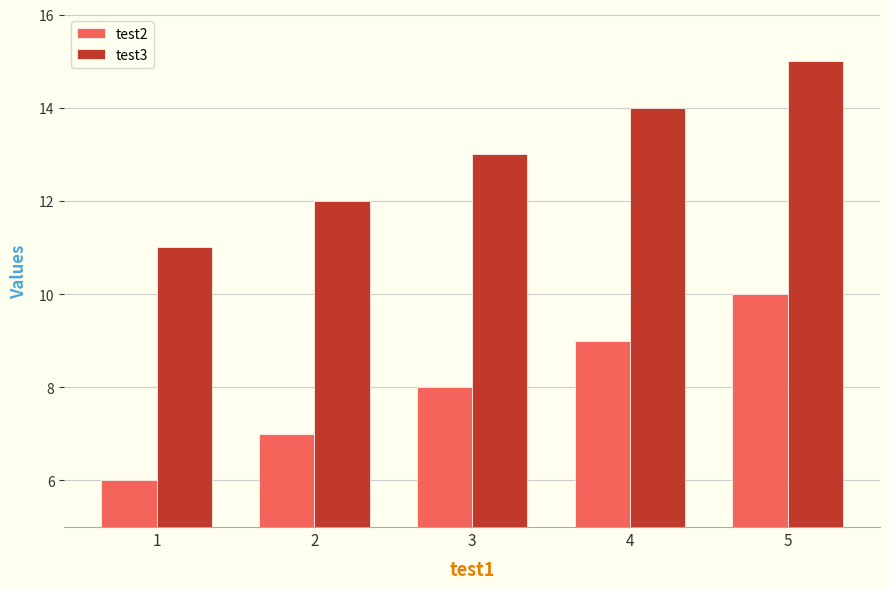

What is the spread (max minus min) of values at 2?

5